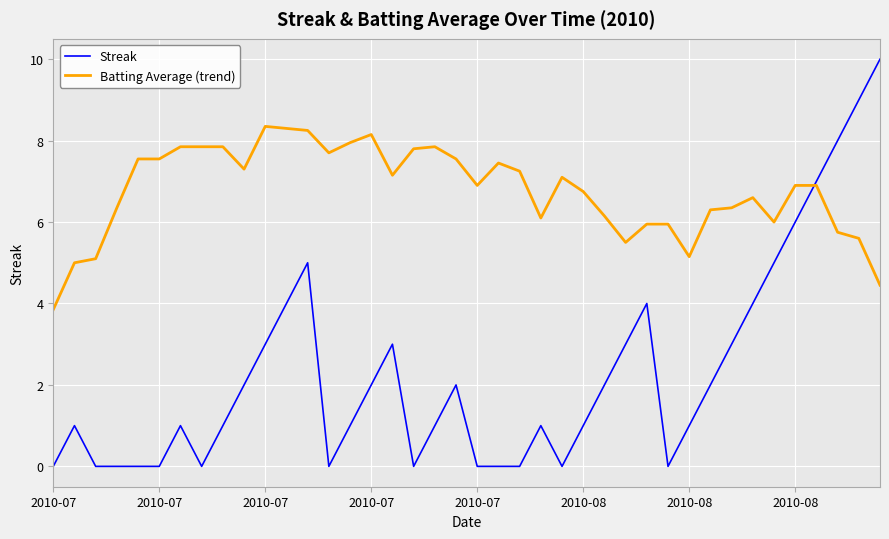

Rank the series by their maximum value, from lowest to highest.

Batting Average (trend), Streak